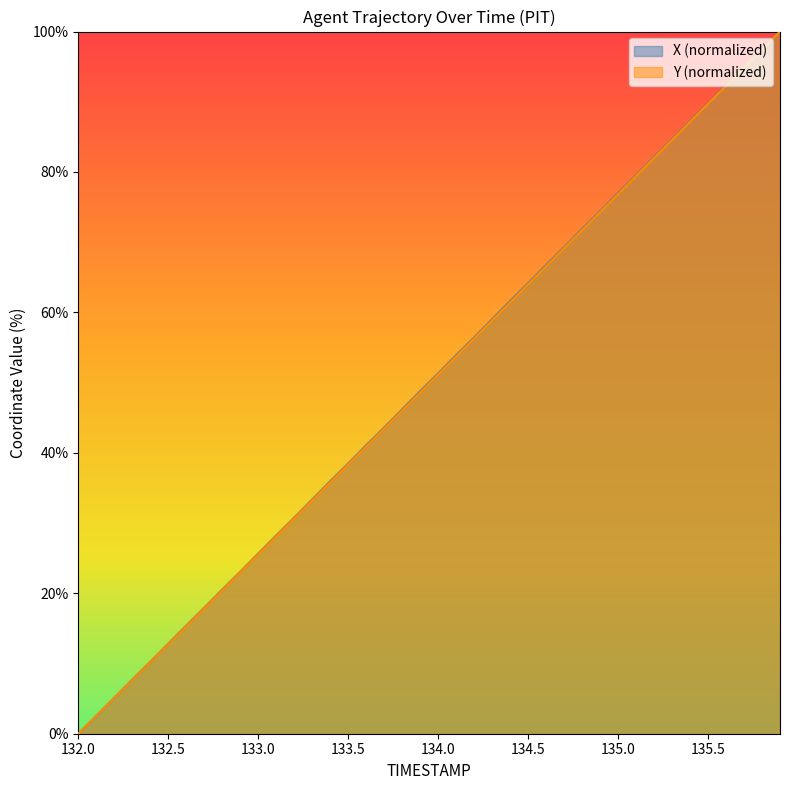

True or false: X has a value of 108.6 at 134.9.

False